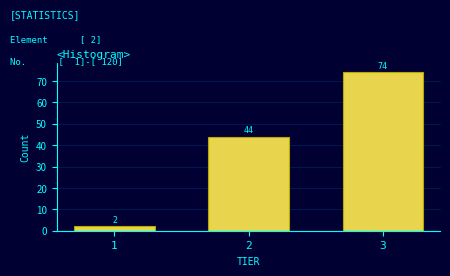

Reading left to right, extract all data points from this chart.

2	44	74